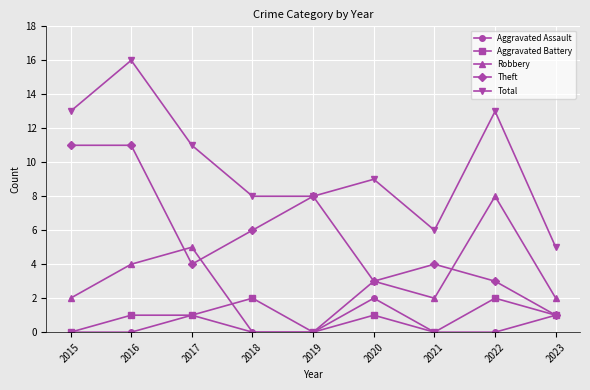

What is the spread (max minus min) of values at 2019?

8